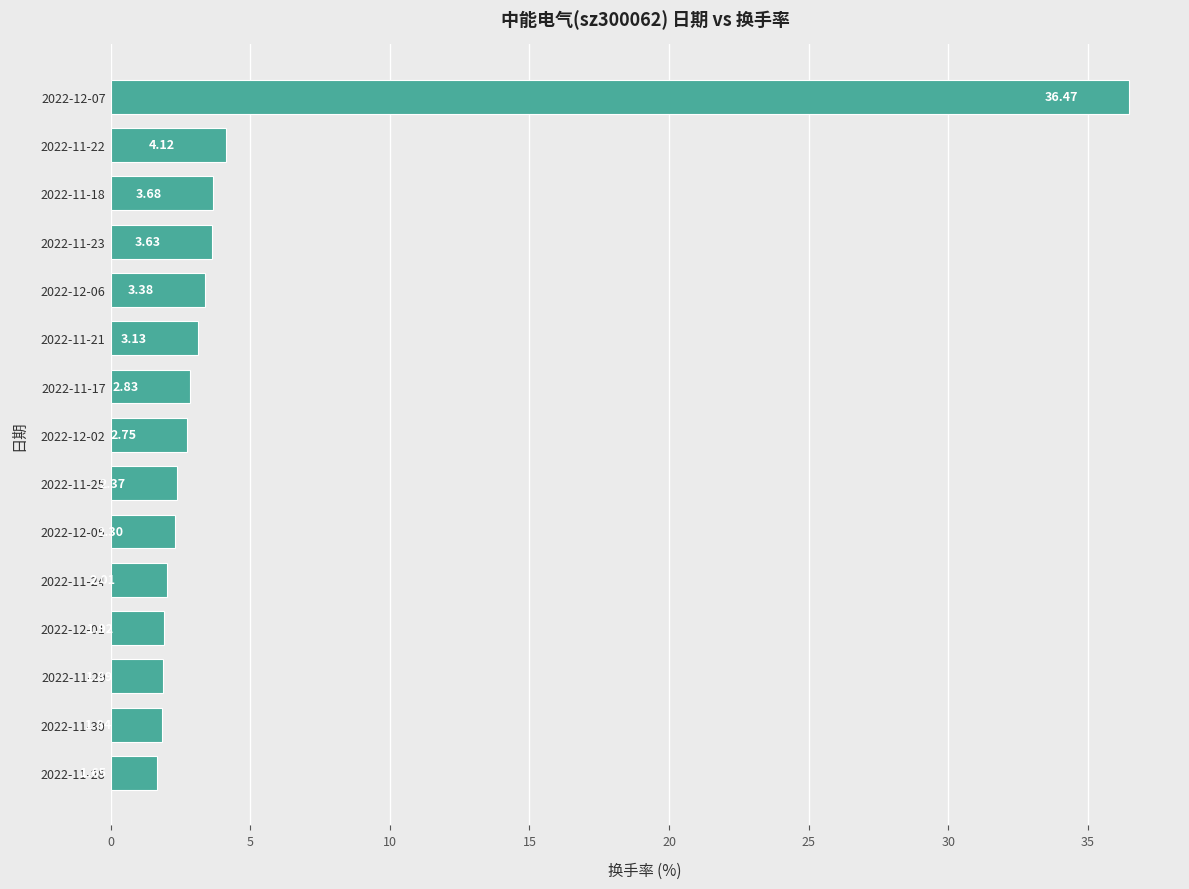

At which label is the value closest to 19?

2022-11-22